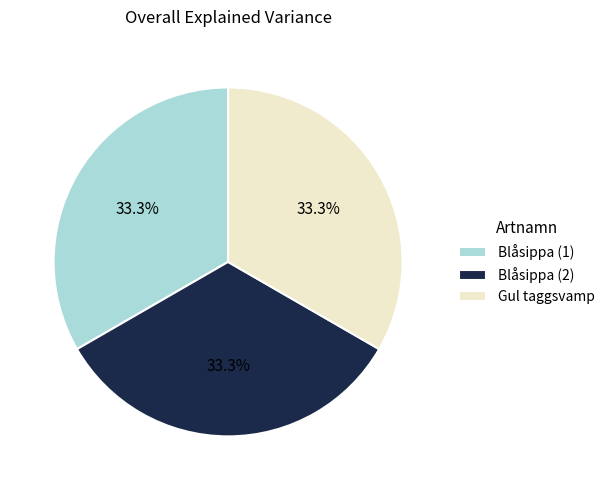

Approximately how many times larger is the value at Blåsippa (2) compared to Gul taggsvamp?

1.0